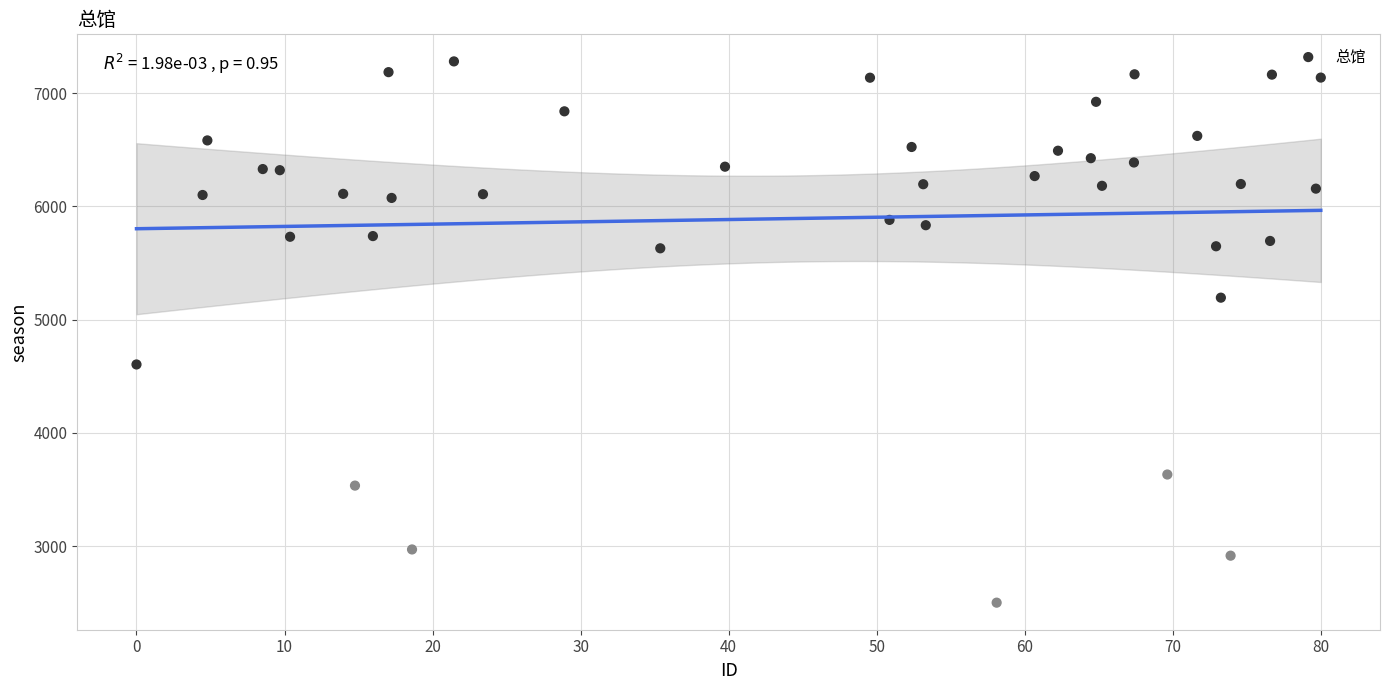

What is the range of Y values (max minus min)?

4781